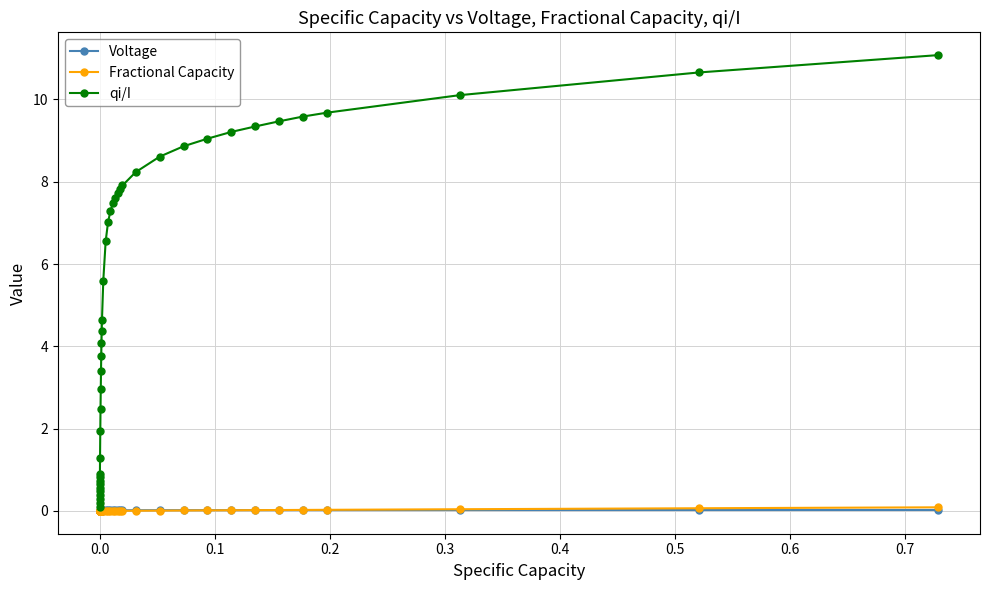

What are all the series names shown in the legend?

Voltage, Fractional Capacity, qi/I